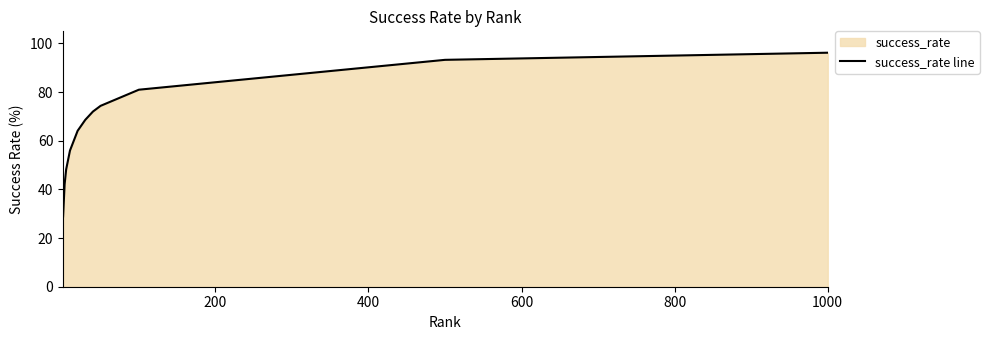

What is the greatest value displayed?

96.2